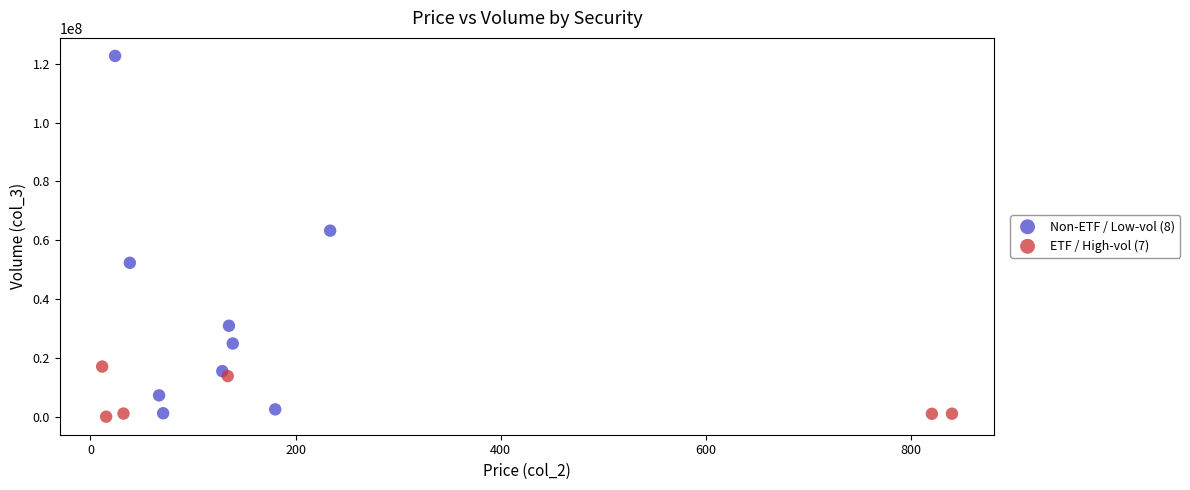

Which series contains the highest Y value?

Non-ETF / Low-vol (8)